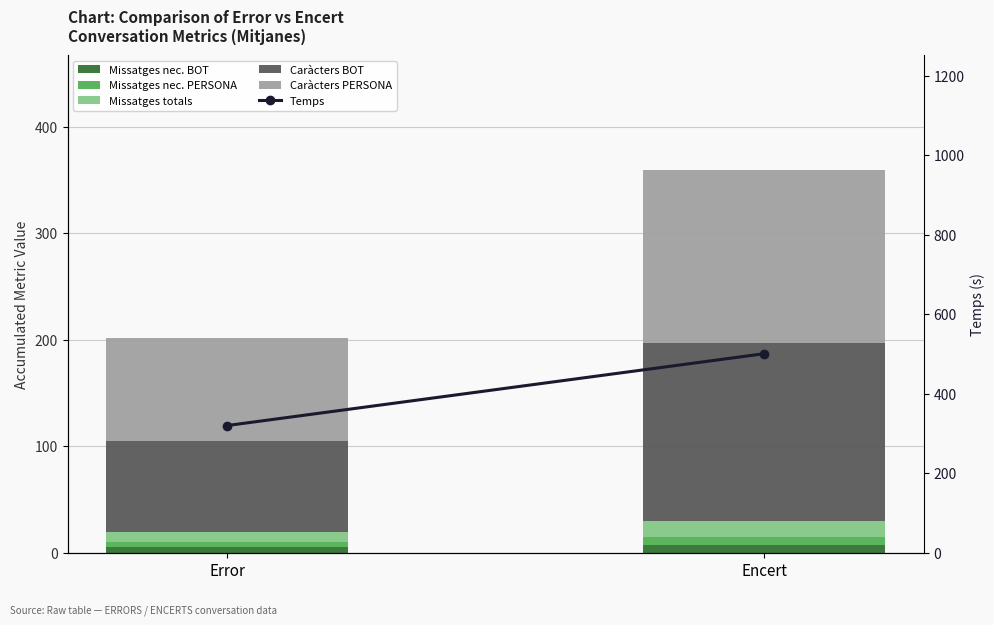

What is the label of the 1st bar from the right?

Encert